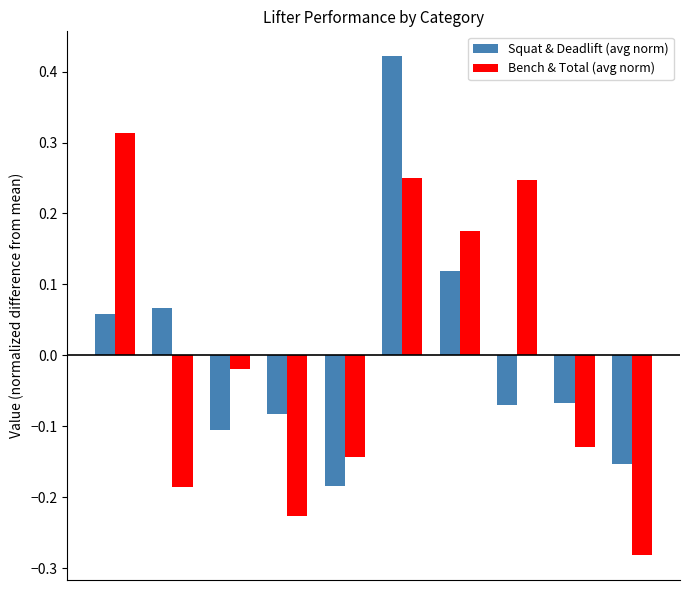

At how many categories does at least one series exceed 0?

5